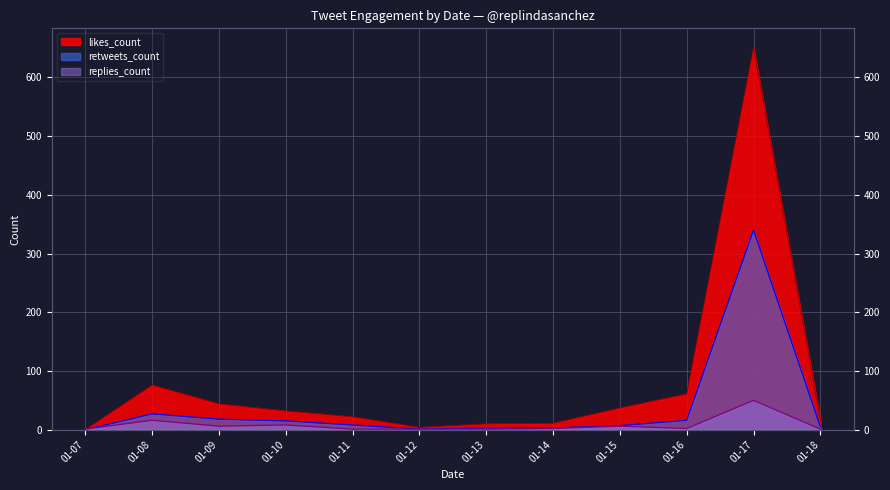

Does the chart display data point markers on the line(s)?

No